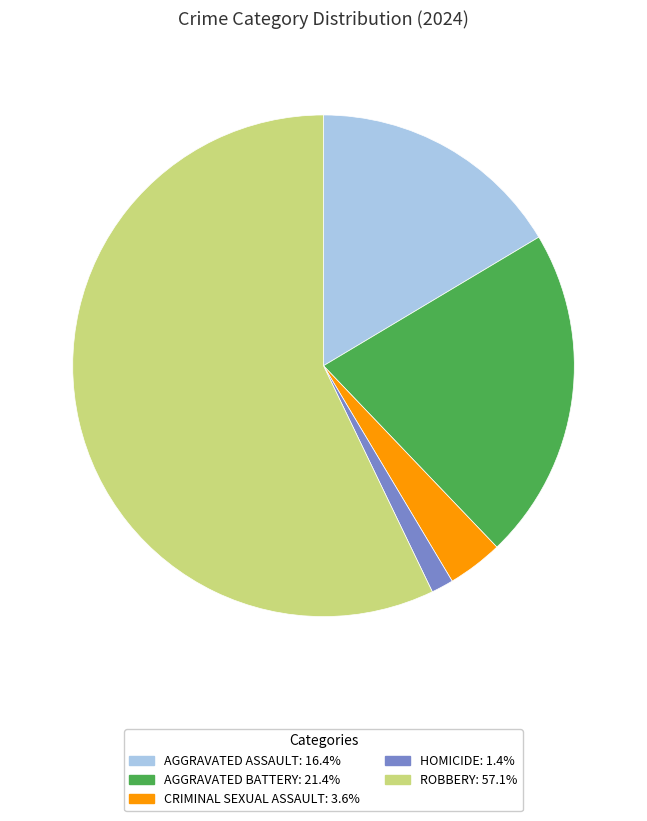

Does any single category account for the majority?

Yes